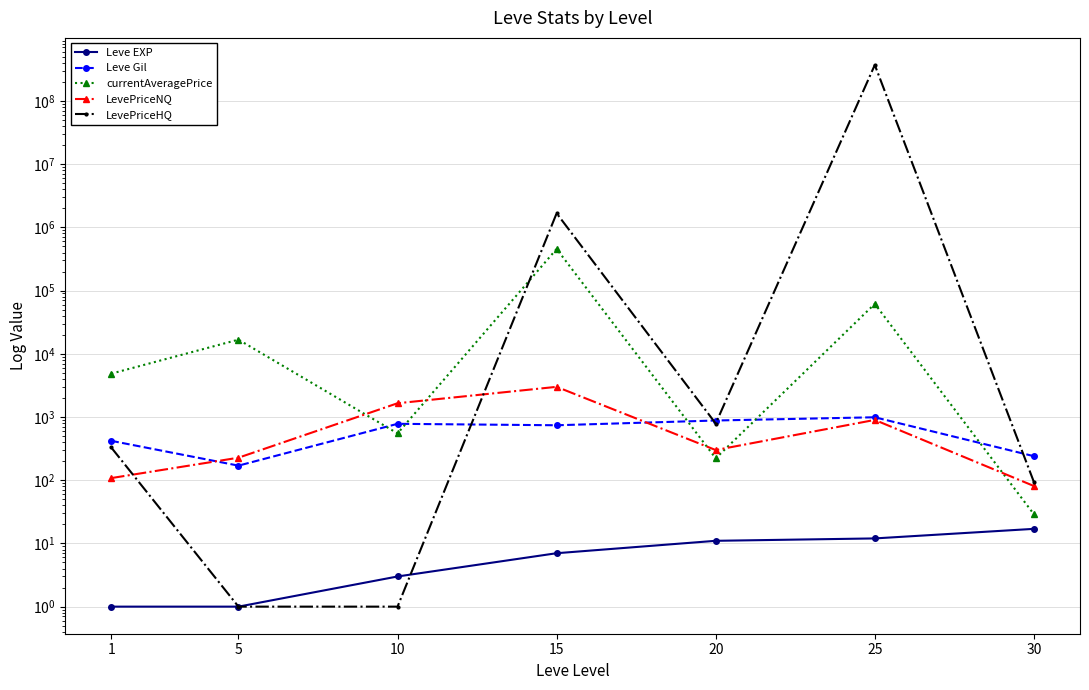

True or false: currentAveragePrice has a value of 455454 at 15.

True